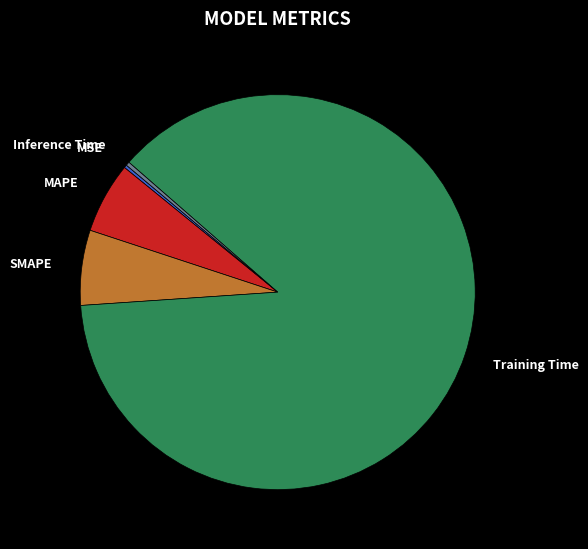

Is there a majority slice in this chart?

Yes